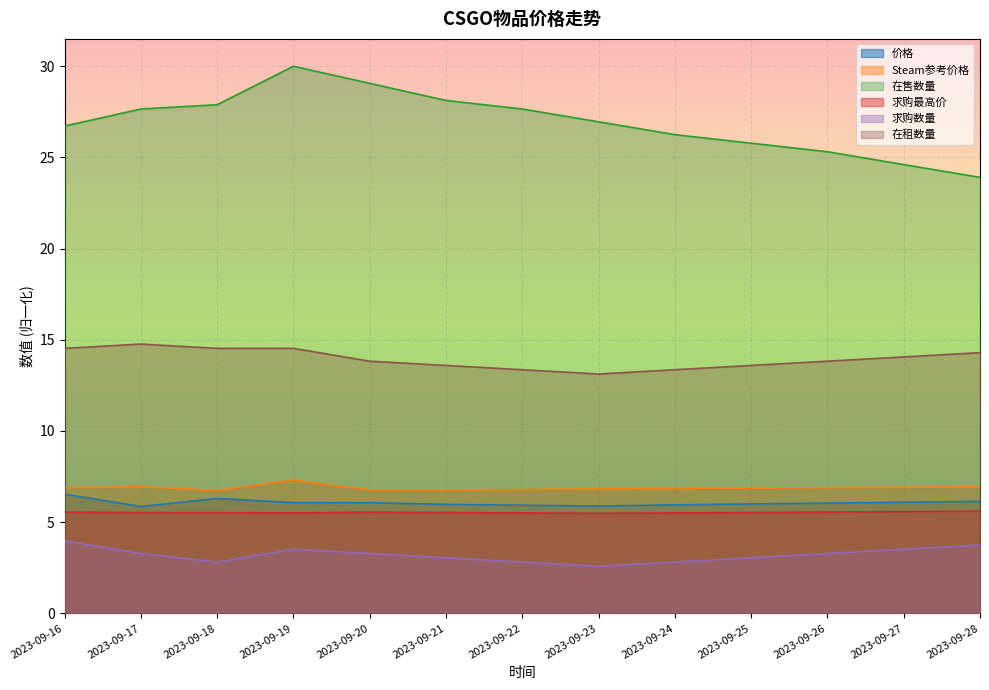

True or false: 在售数量 has a value of 42.1 at 2023-09-22.

False